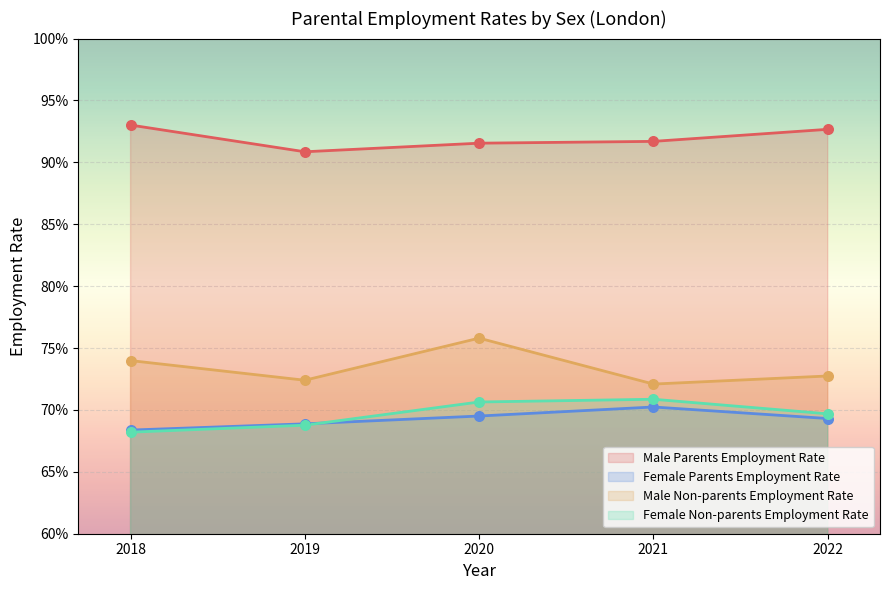

Which series contains the highest Y value?

Male Parents Employment Rate